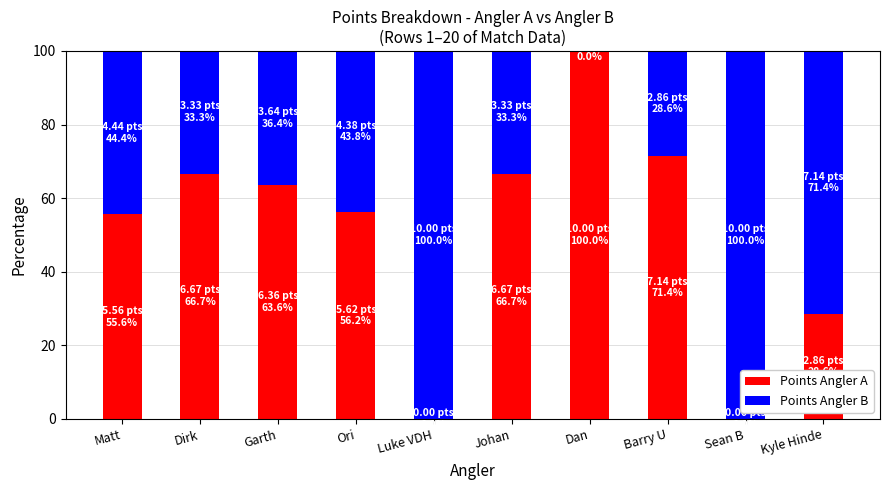

True or false: Points Angler A has a value of 0.0 at Sean B.

True